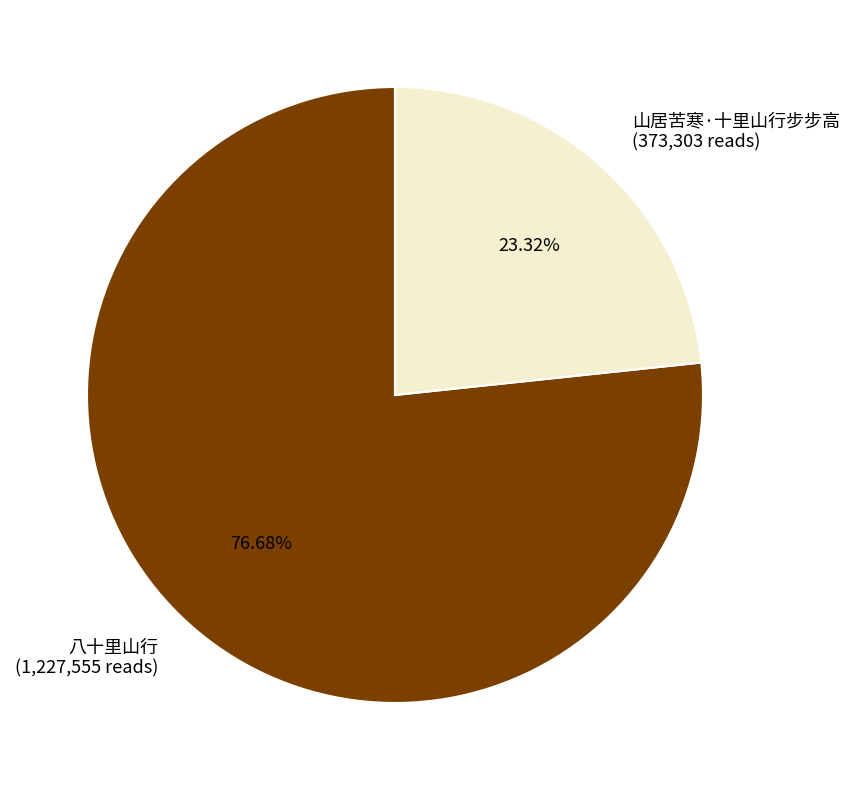

The 八十里山行 slice represents 63% of the pie. True or false?

False